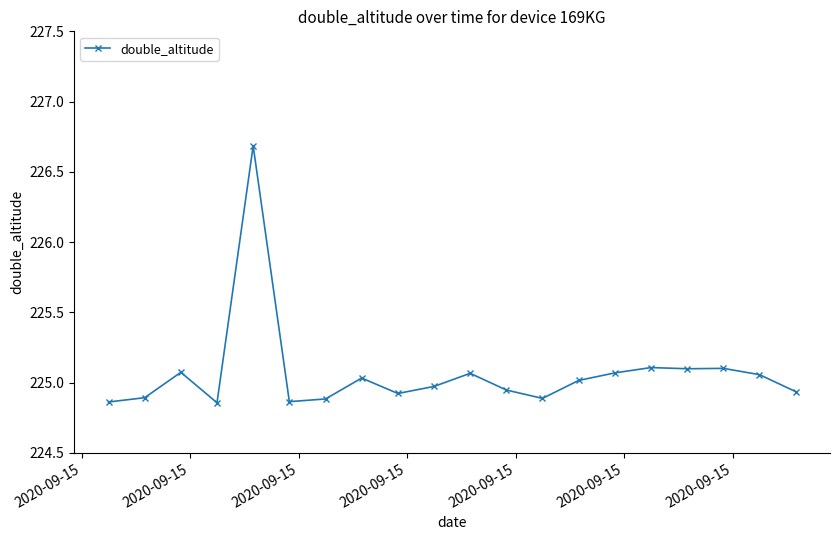

What is the sum of all values?

4501.3